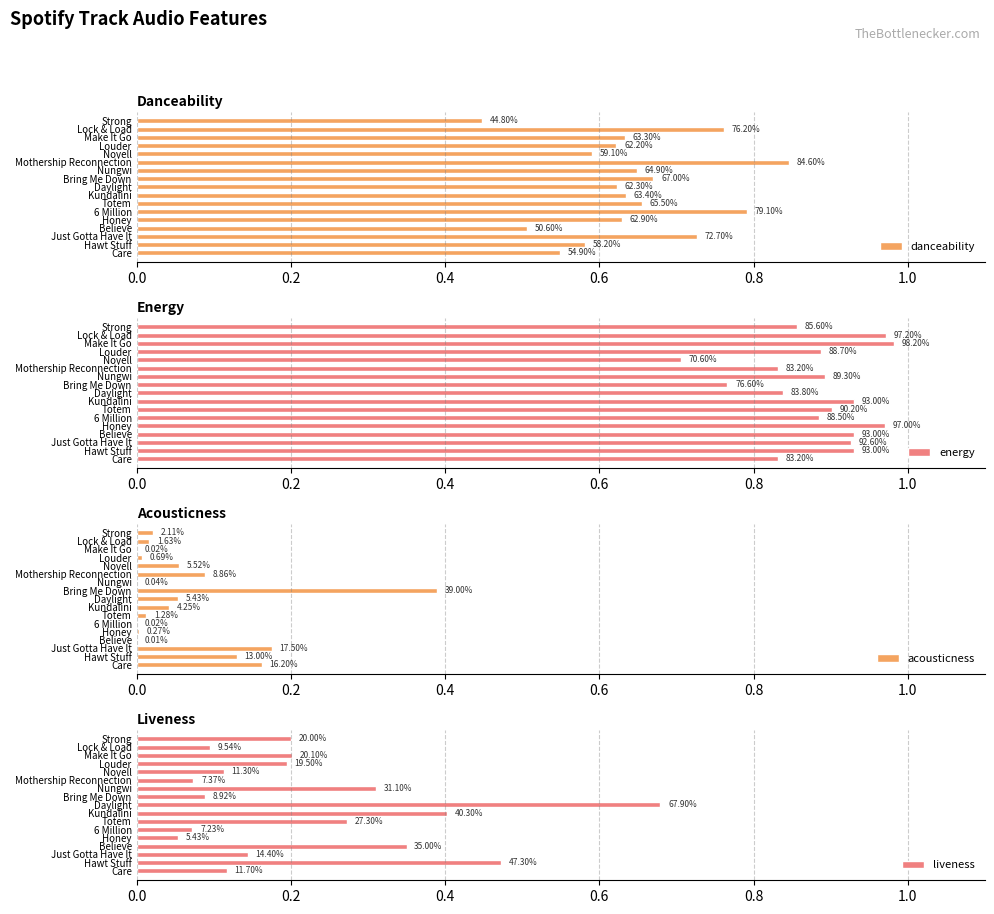

List the series in order of their overall mean, lowest first.

acousticness, liveness, danceability, energy